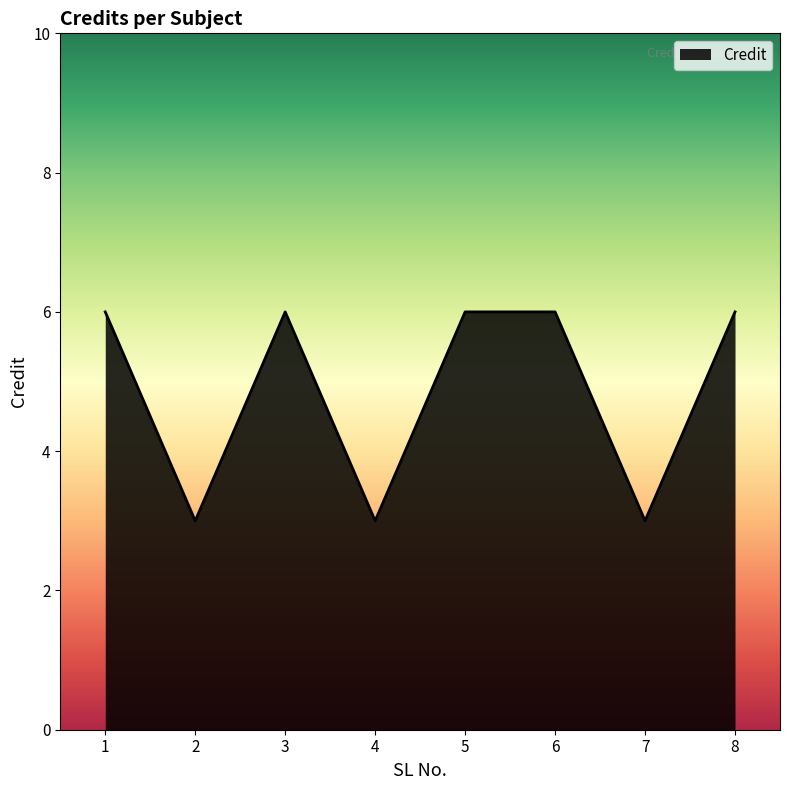

Approximately how many times larger is the value at 8 compared to 6?

1.0